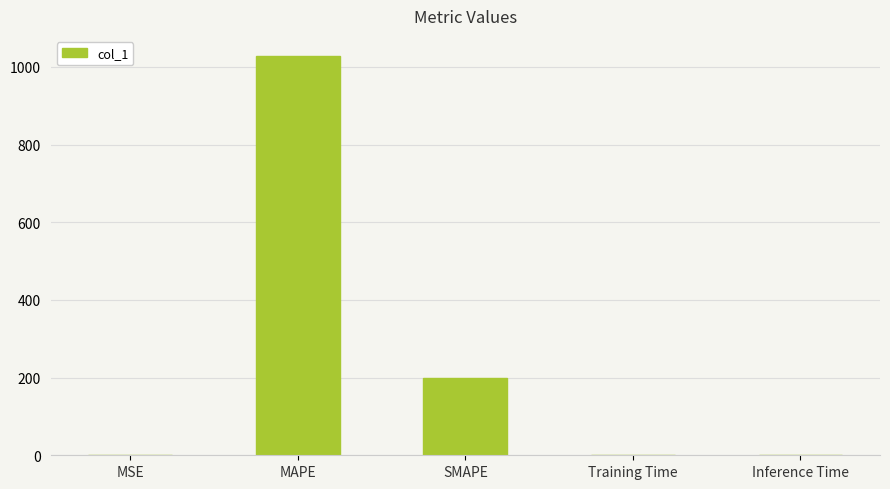

True or false: the data shows 0.0 at Inference Time.

True